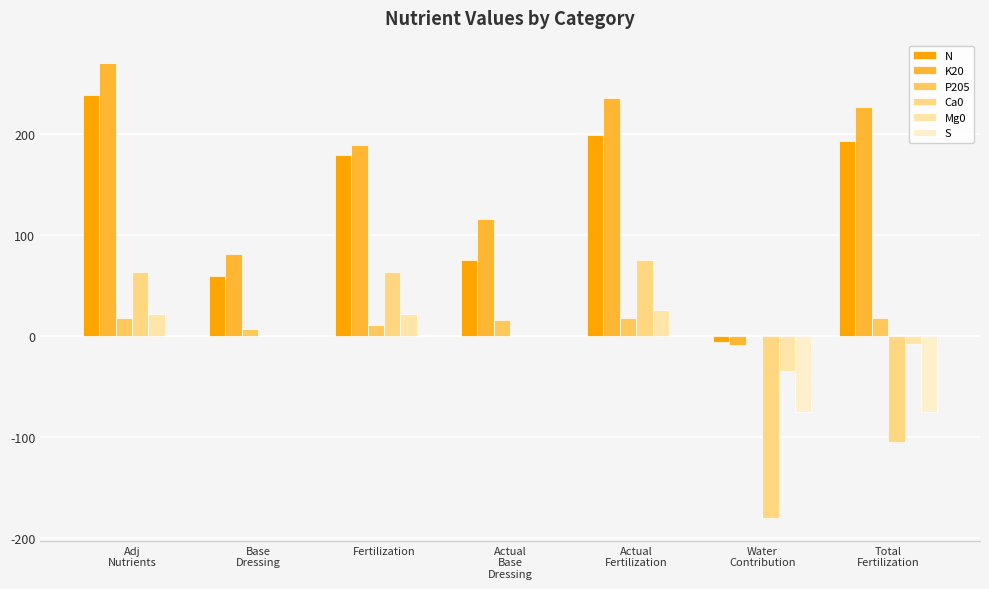

What is the approximate value of K20 at Actual
Fertilization, to the nearest 50?

250